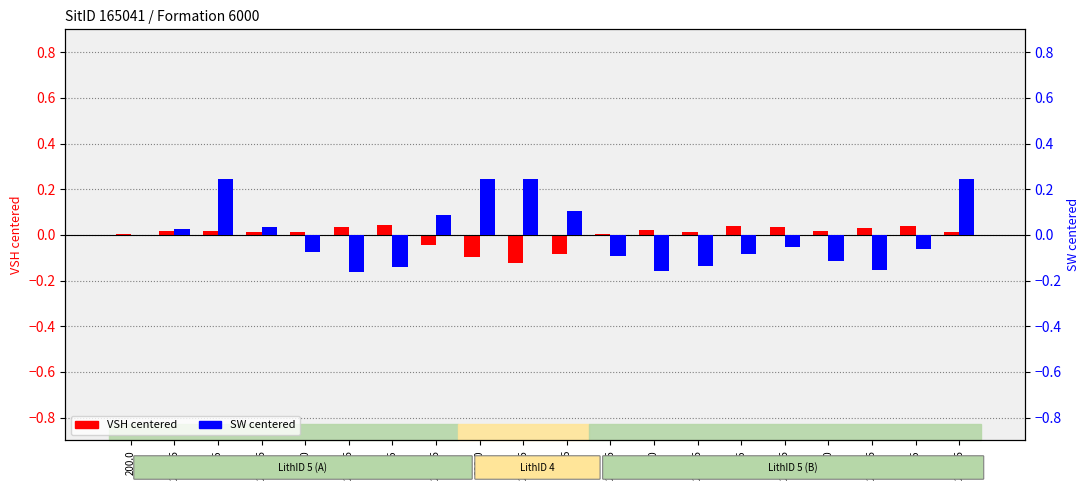

Which has a higher value, 200.25 or 200.0?

200.25